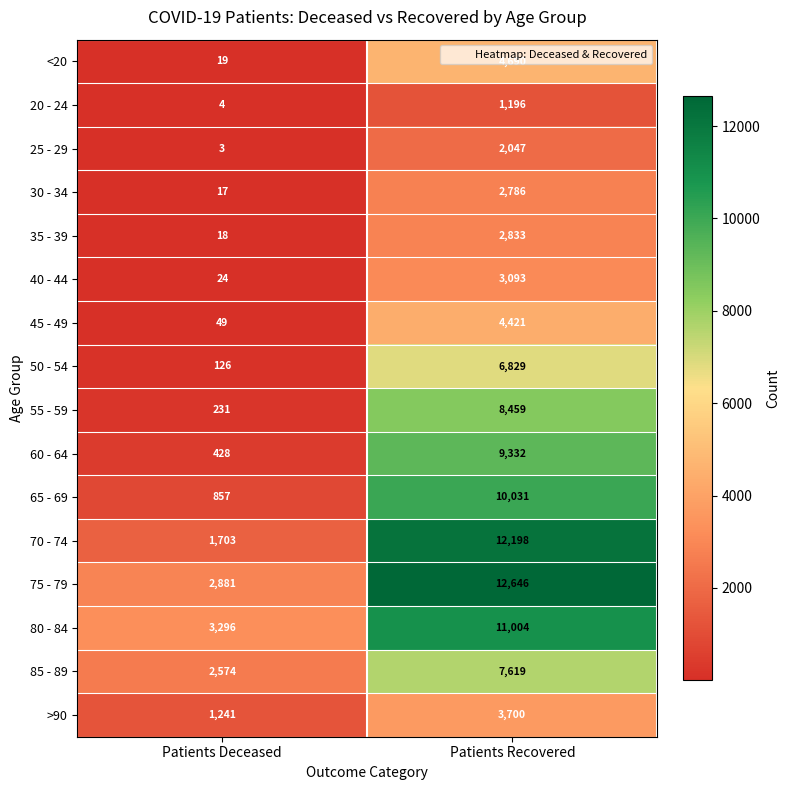

What is the difference between the maximum and minimum values in the 50 - 54 series?

6703